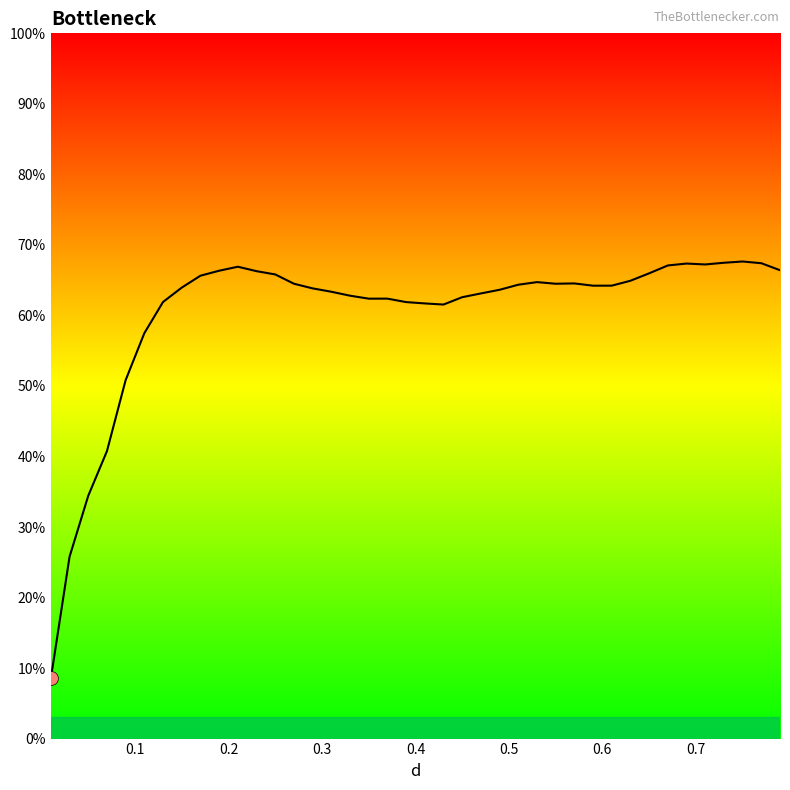

What is the difference between the maximum and minimum values?

59.1